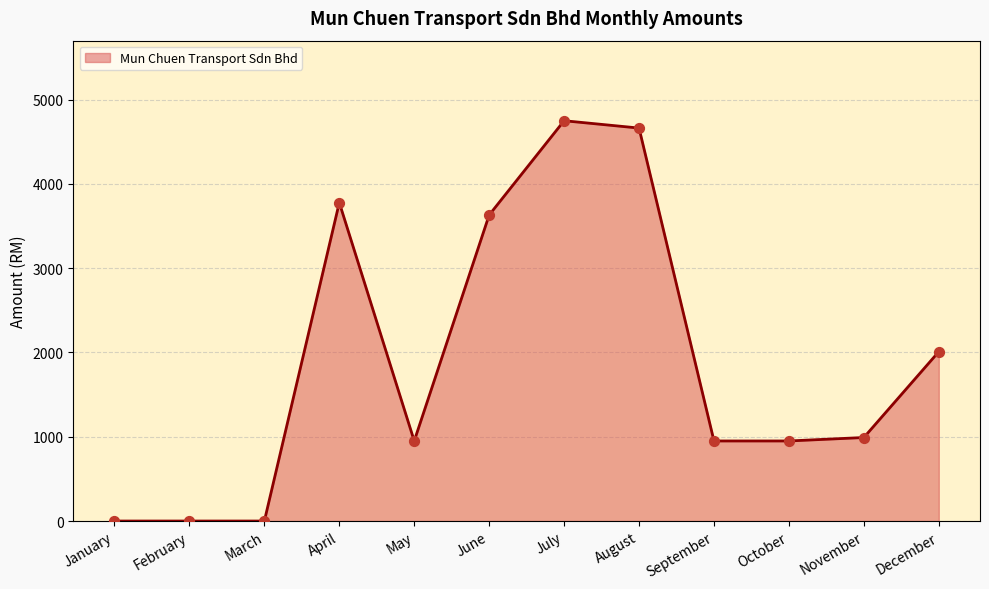

Approximately how many times larger is the value at November compared to October?

1.0